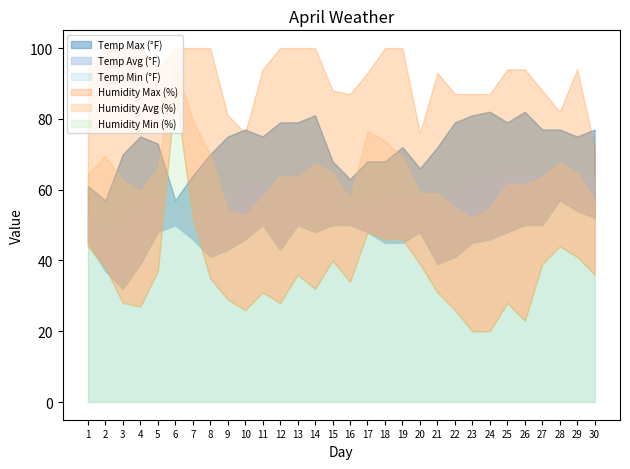

What is the difference between the maximum and minimum values in the Humidity Max (%) series?

28.0